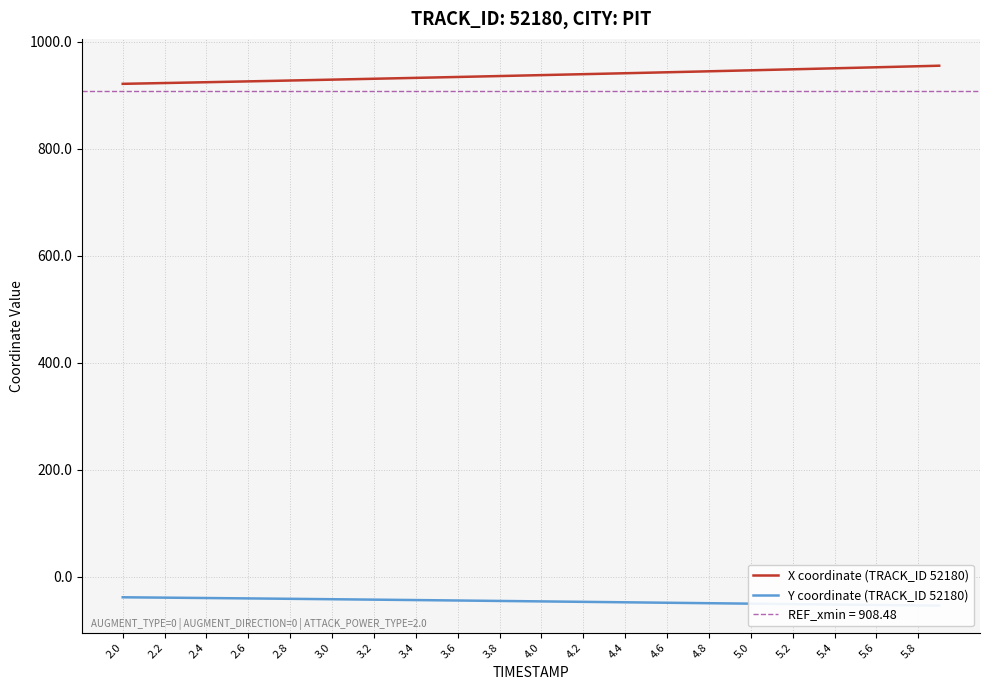

The value of X coordinate (TRACK_ID 52180) at 5.4 is 1461.6. True or false?

False